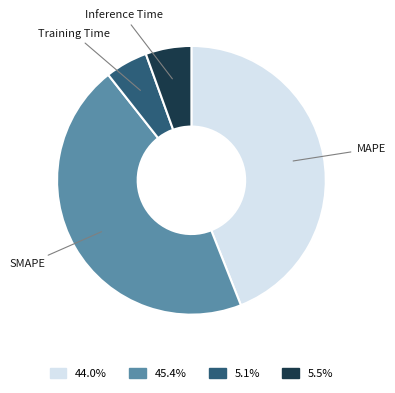

Is MAPE the majority of the pie?

No